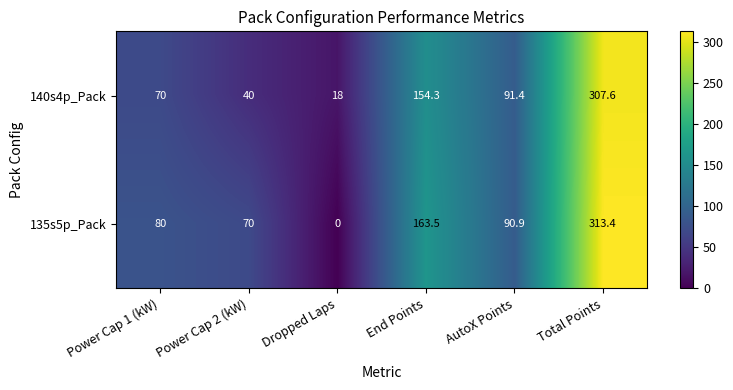

True or false: 140s4p_Pack has a value of 91.4 at AutoX Points.

True